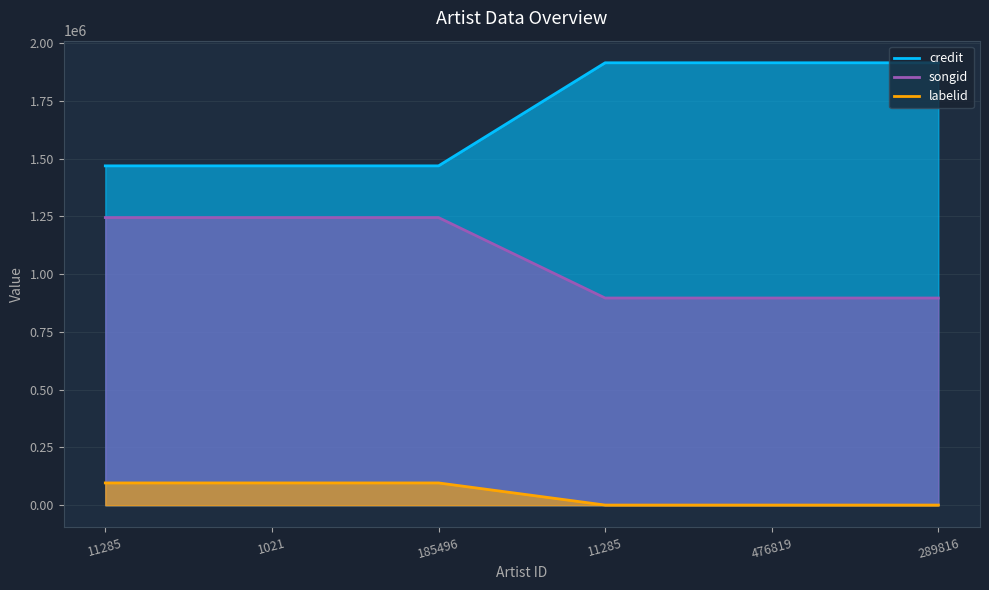

Which series changed the most between 11285 and 185496?

credit